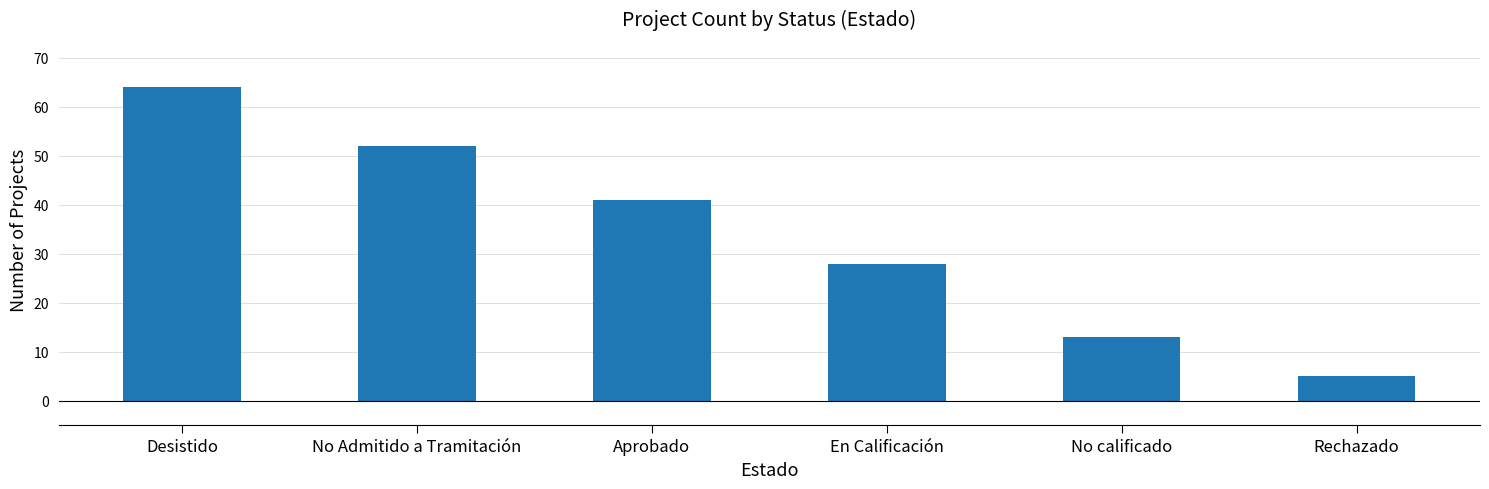

Which category has the lowest value across all series?

Rechazado